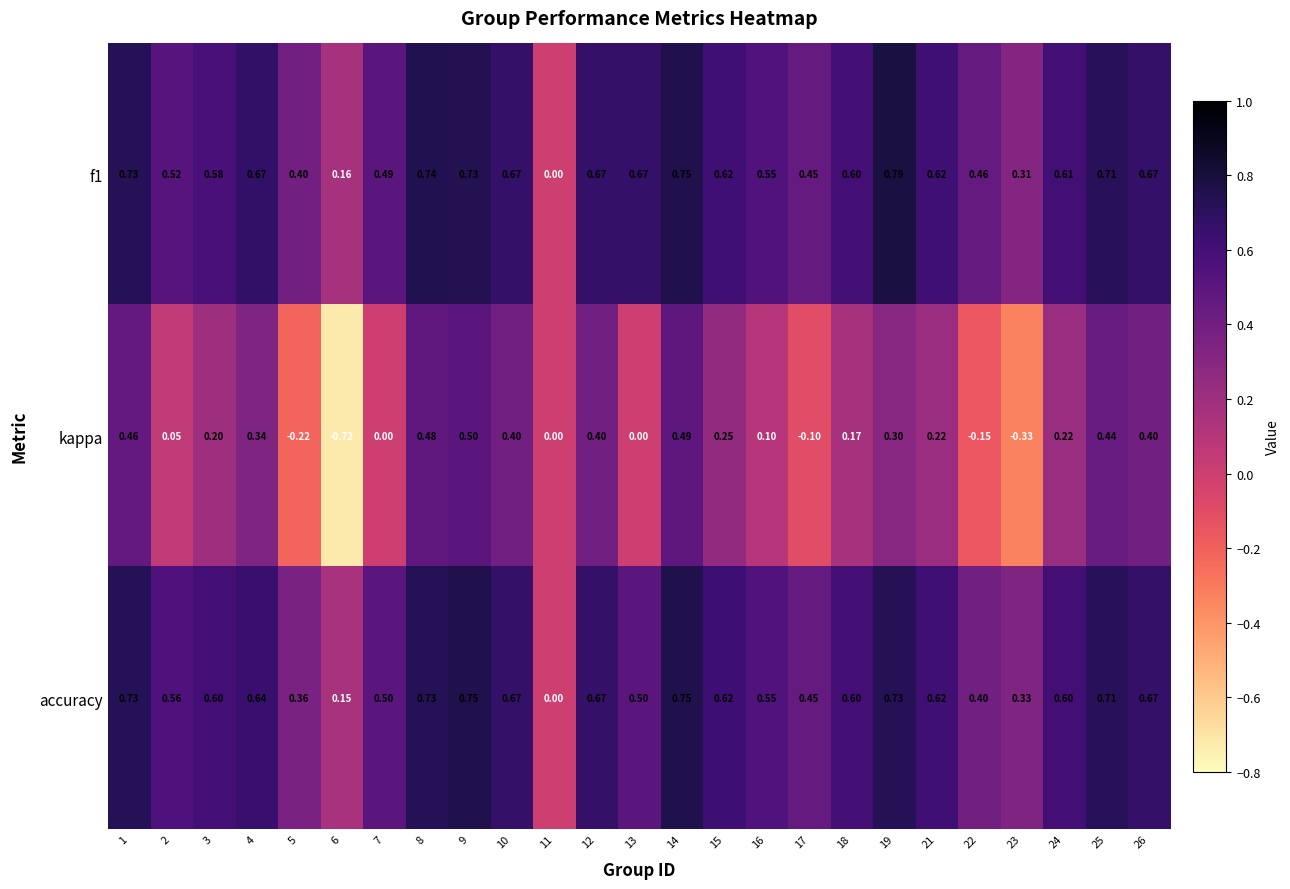

Rank the series at 23 from highest to lowest value.

accuracy, f1, kappa